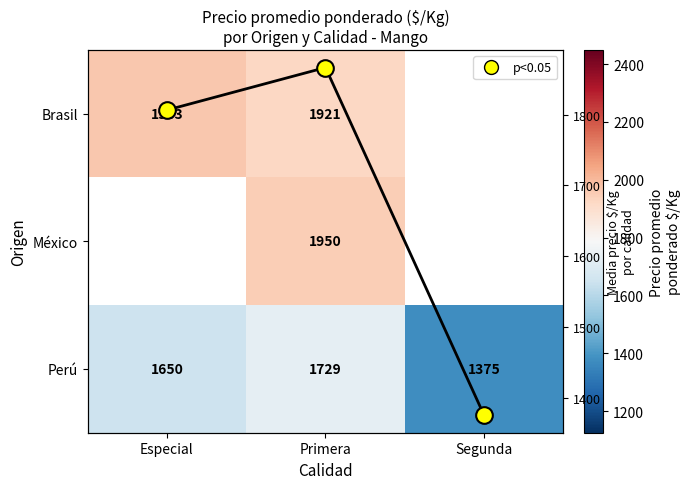

At how many categories does at least one series exceed 1487?

2